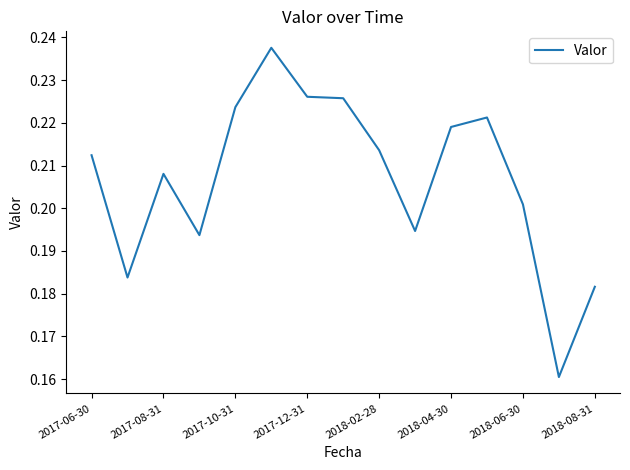

Count the number of data series in this chart.

1